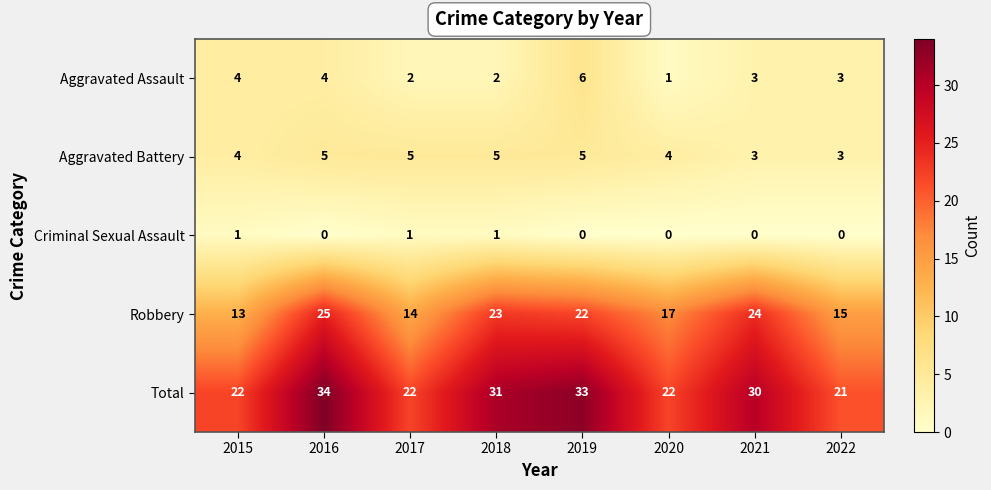

How many distinct data groups are displayed?

5